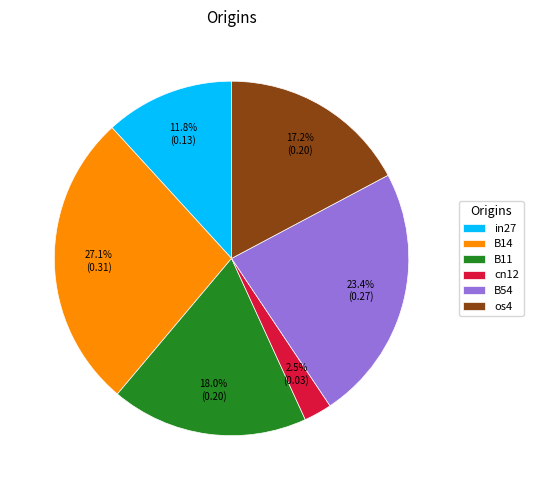

Is there a majority slice in this chart?

No